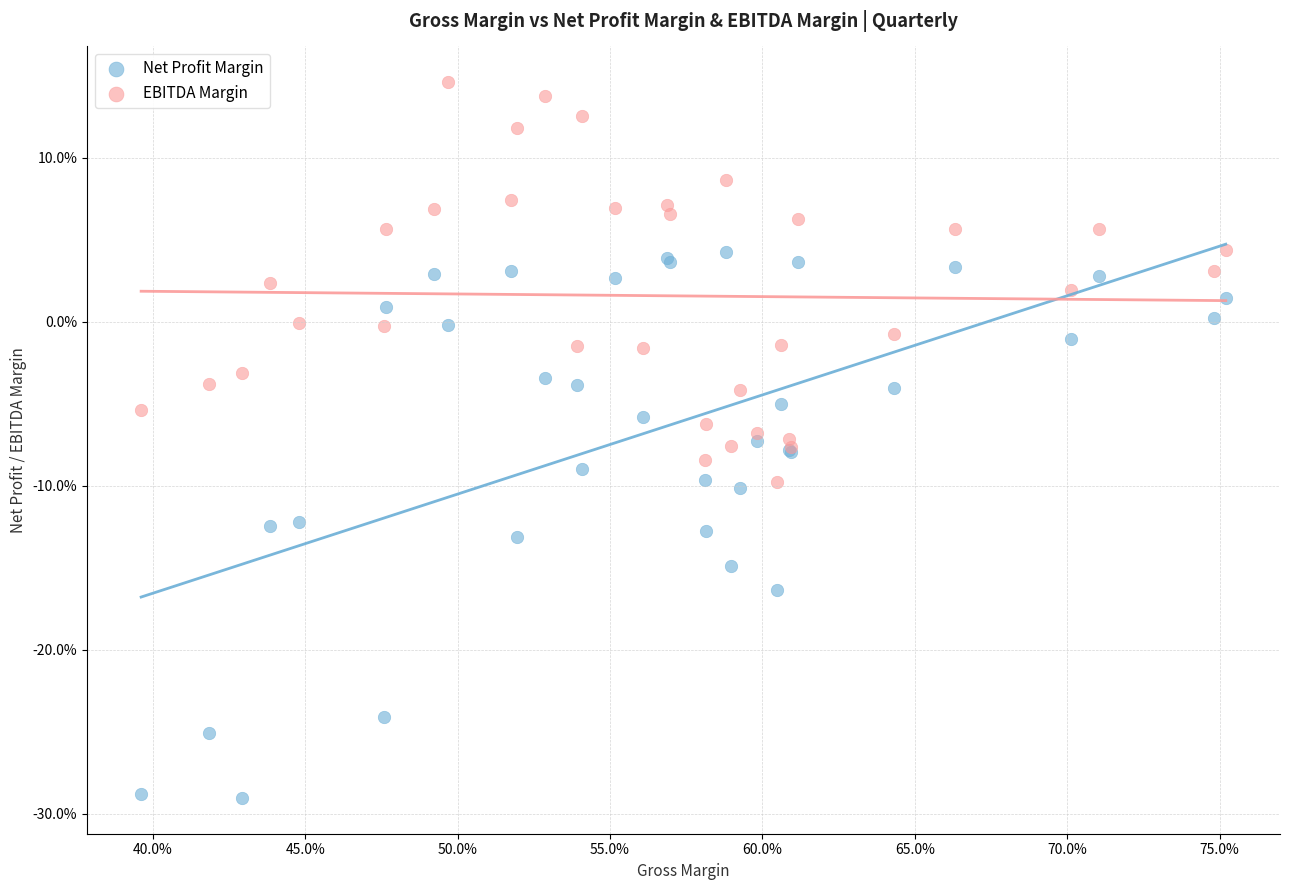

What are all the series names shown in the legend?

Net Profit Margin, EBITDA Margin